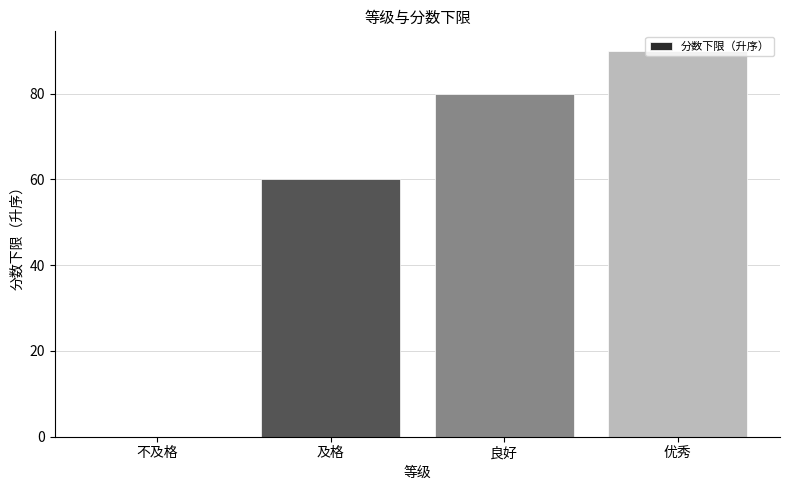

Reading right to left, transcribe all the data shown in this chart.

优秀=90	良好=80	及格=60	不及格=0